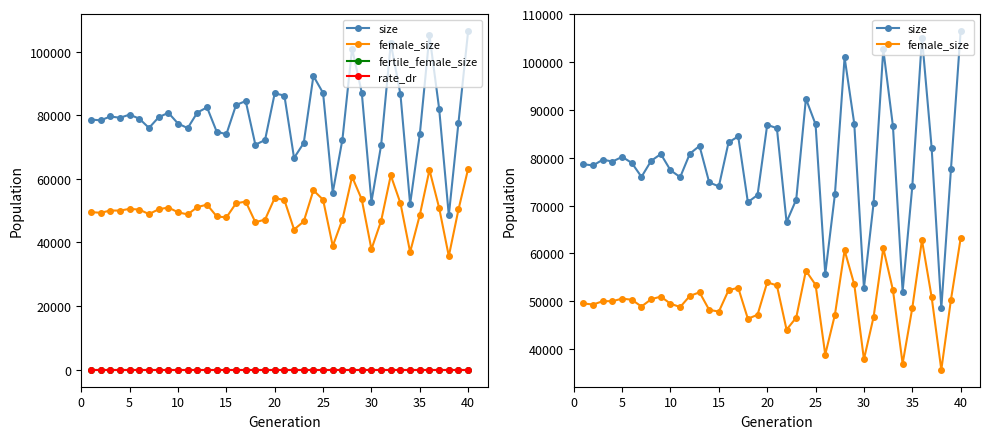

Rank the series by their maximum value, from lowest to highest.

rate_dr, fertile_female_size, female_size, size